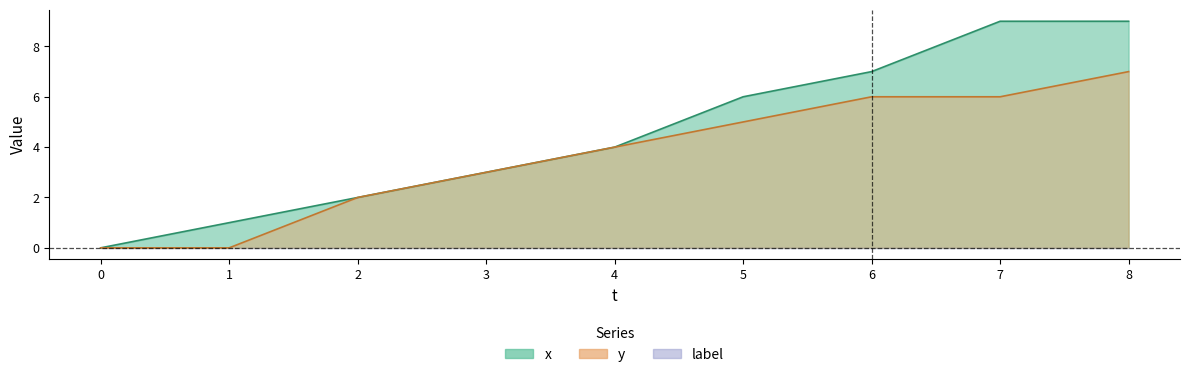

Which has a higher value, 4 or 8?

8